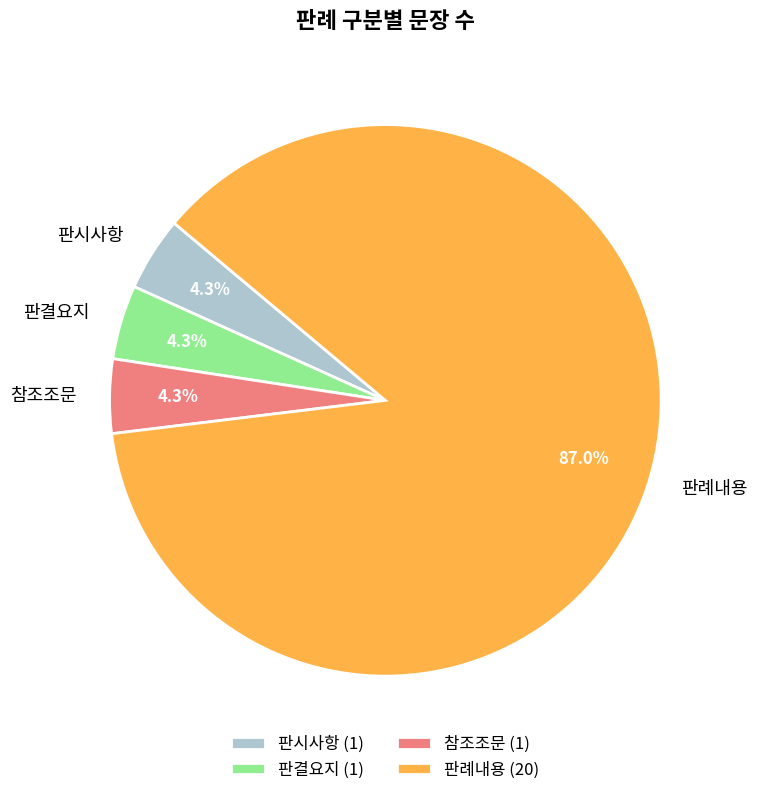

Which has a higher value, 참조조문 or 판례내용?

판례내용